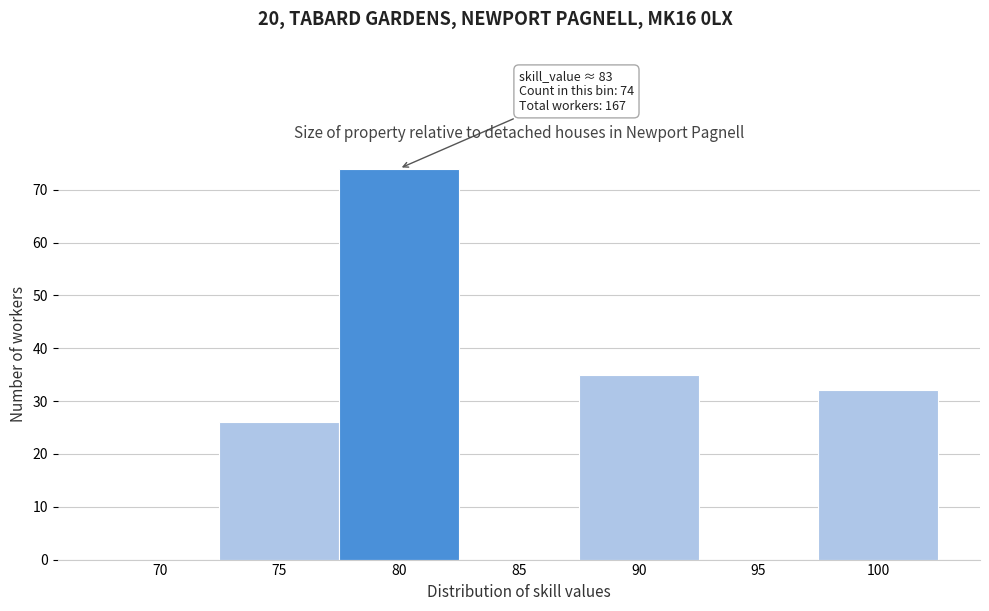

Reading left to right, extract all data points from this chart.

70=0	75=26	80=74	85=0	90=35	95=0	100=32